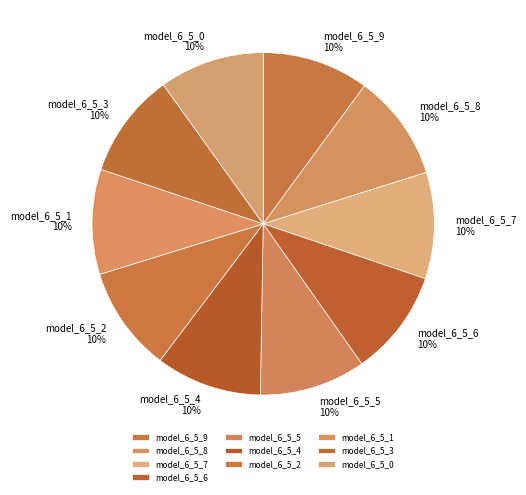

How many segments does this pie chart have?

10